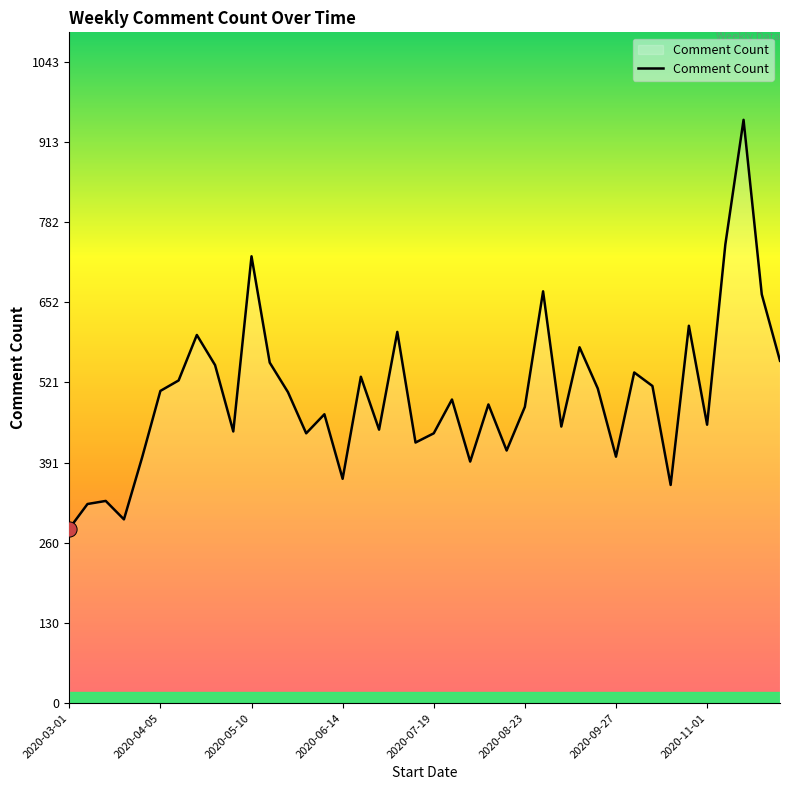

What is the minimum value shown in the chart?

284